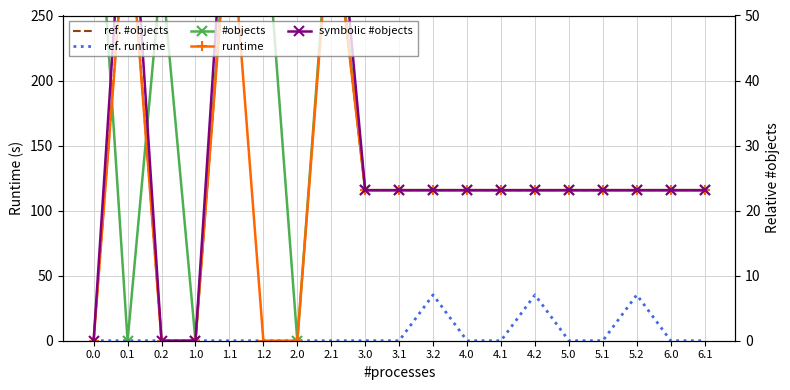

Between 1.2 and 5.2, which series saw the biggest shift?

symbolic #objects